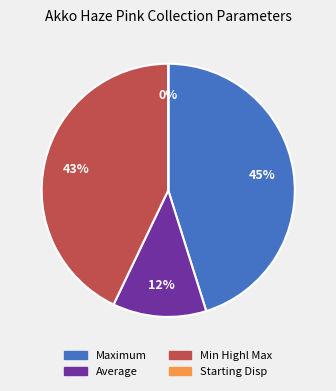

To the nearest percent, what is the average slice percentage?

25%